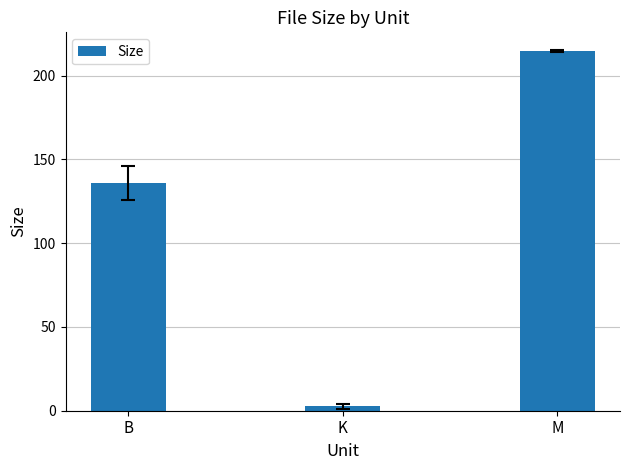

Reading left to right, list all the values displayed in this chart.

B=136.0	K=2.5	M=214.7